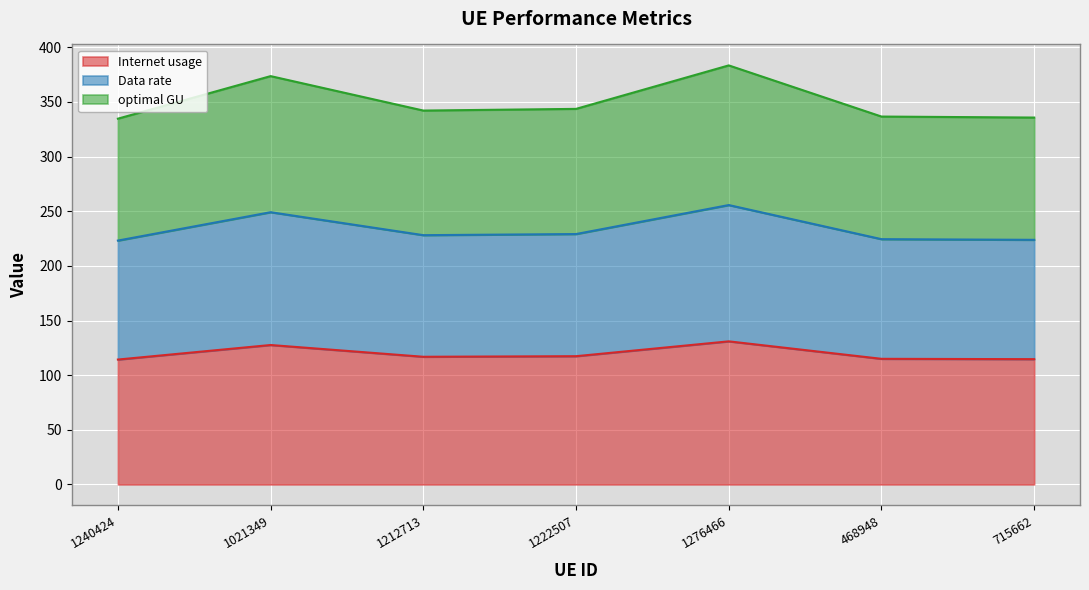

What is the label of the 2nd point from the left?

1021349